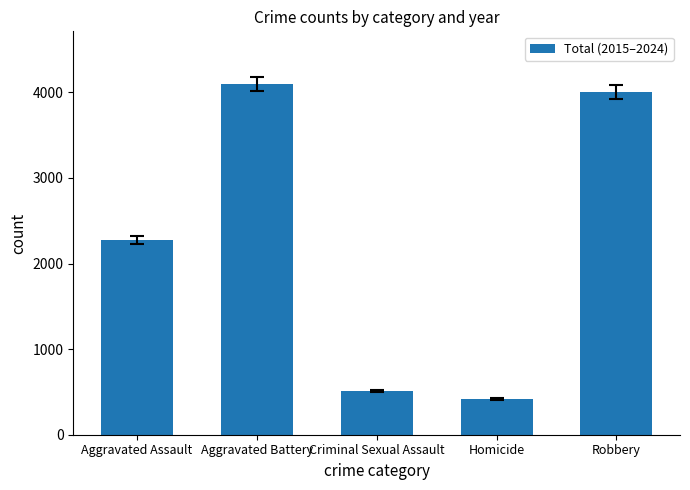

The chart shows a value of 4098 at Aggravated Battery. True or false?

True